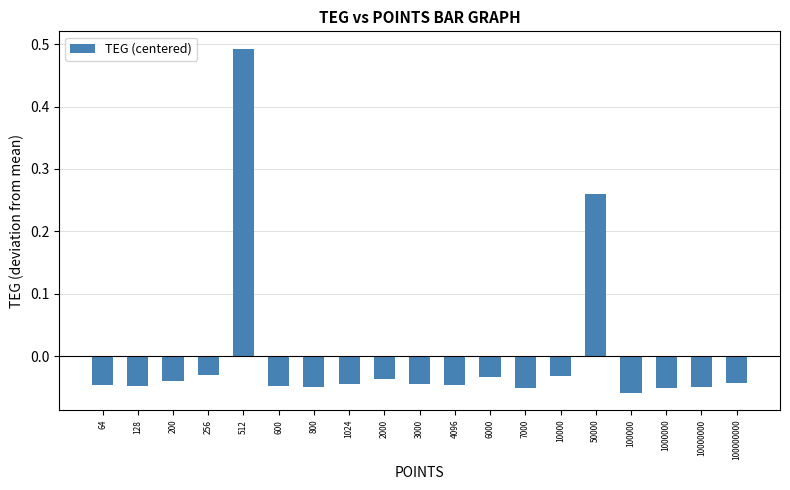

Which has a higher value, 64 or 10000?

10000